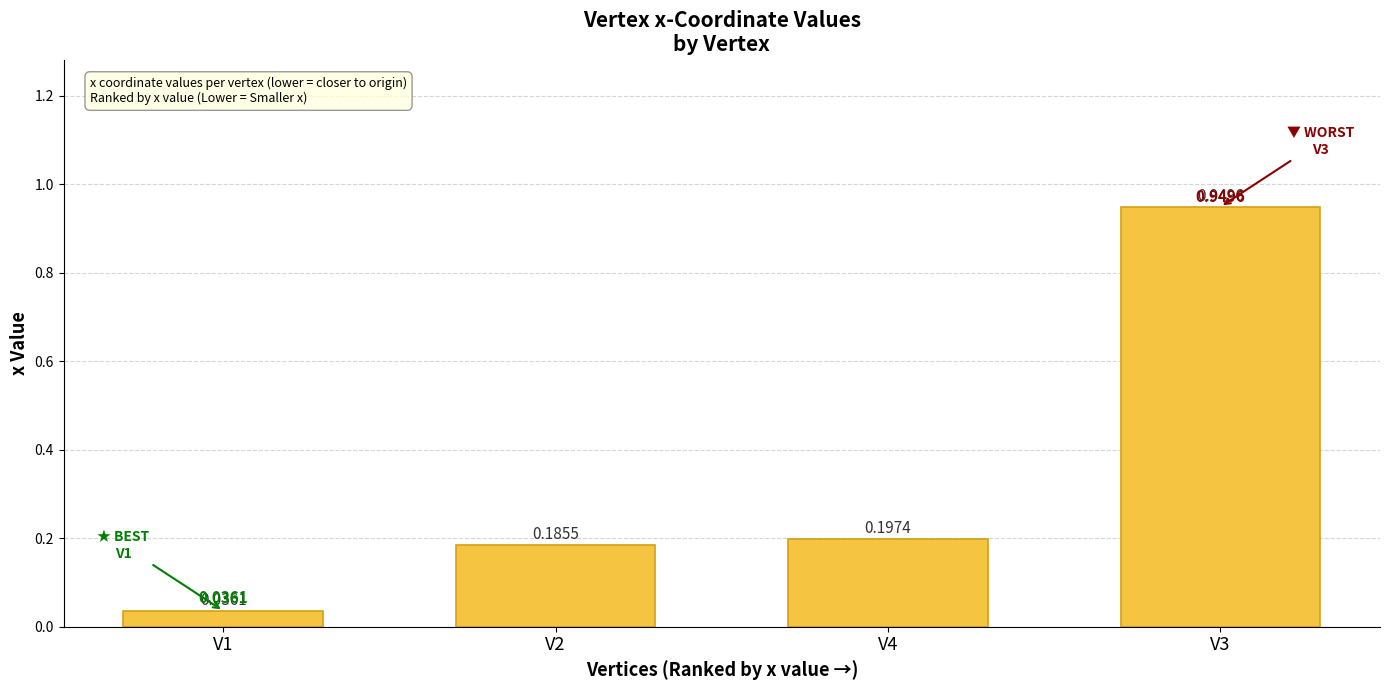

What is the average value?

0.3